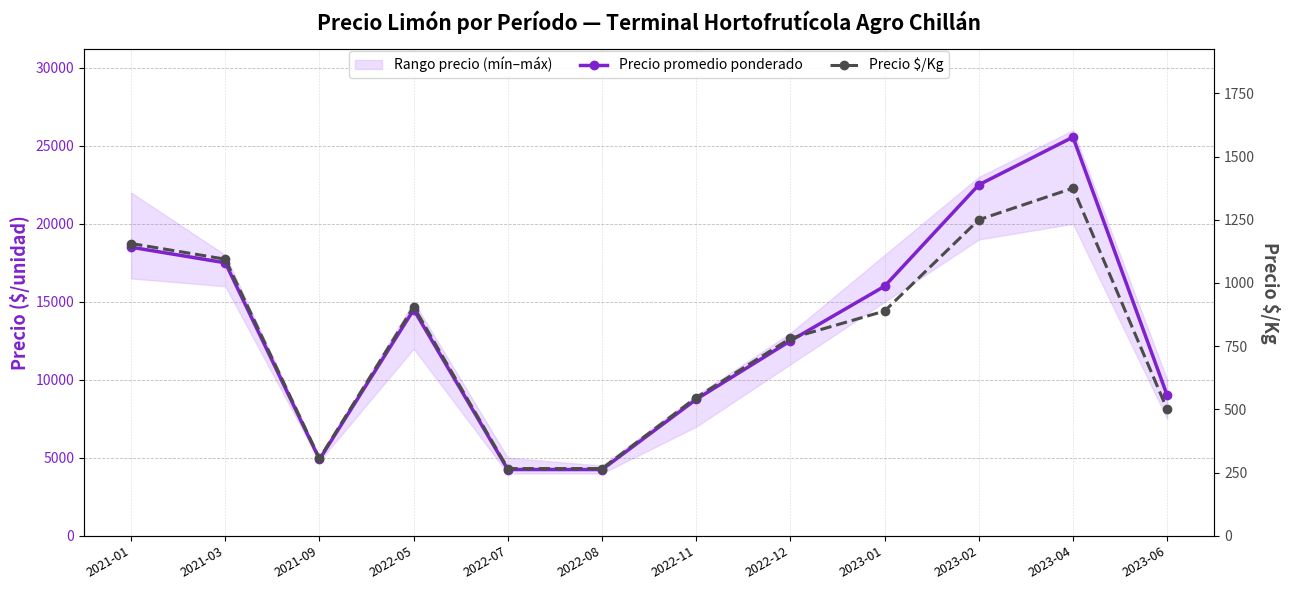

List the series in order of their overall mean, highest first.

Precio promedio ponderado, Precio $/Kg